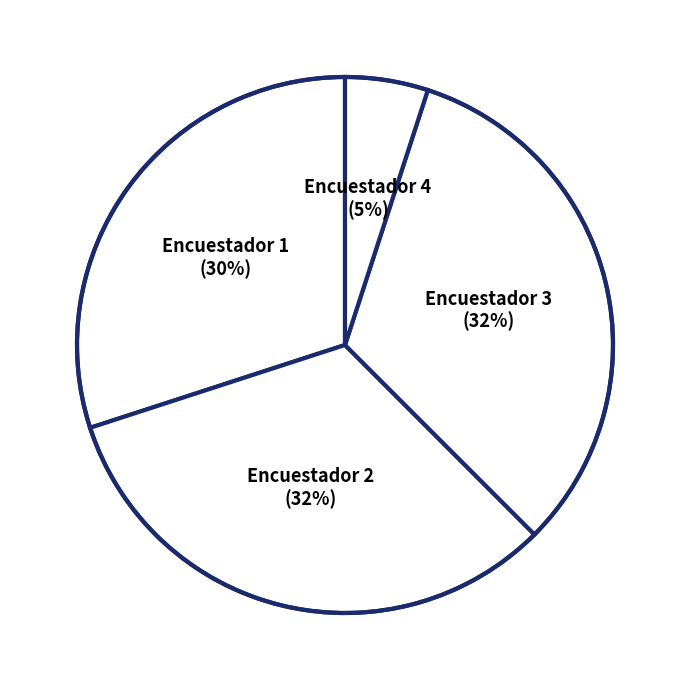

How many segments does this pie chart have?

4